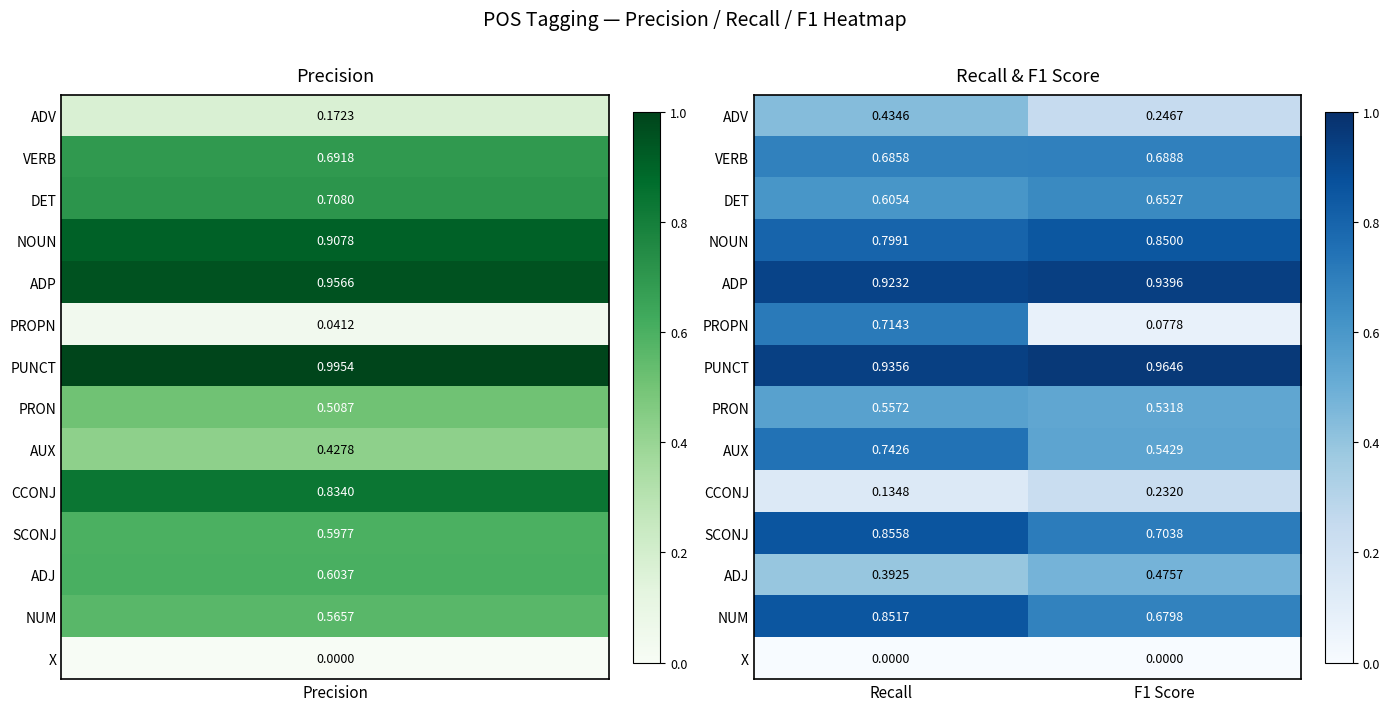

List the series in order of their peak value, highest first.

PUNCT, ADP, SCONJ, NUM, NOUN, AUX, PROPN, VERB, DET, PRON, ADJ, ADV, CCONJ, X